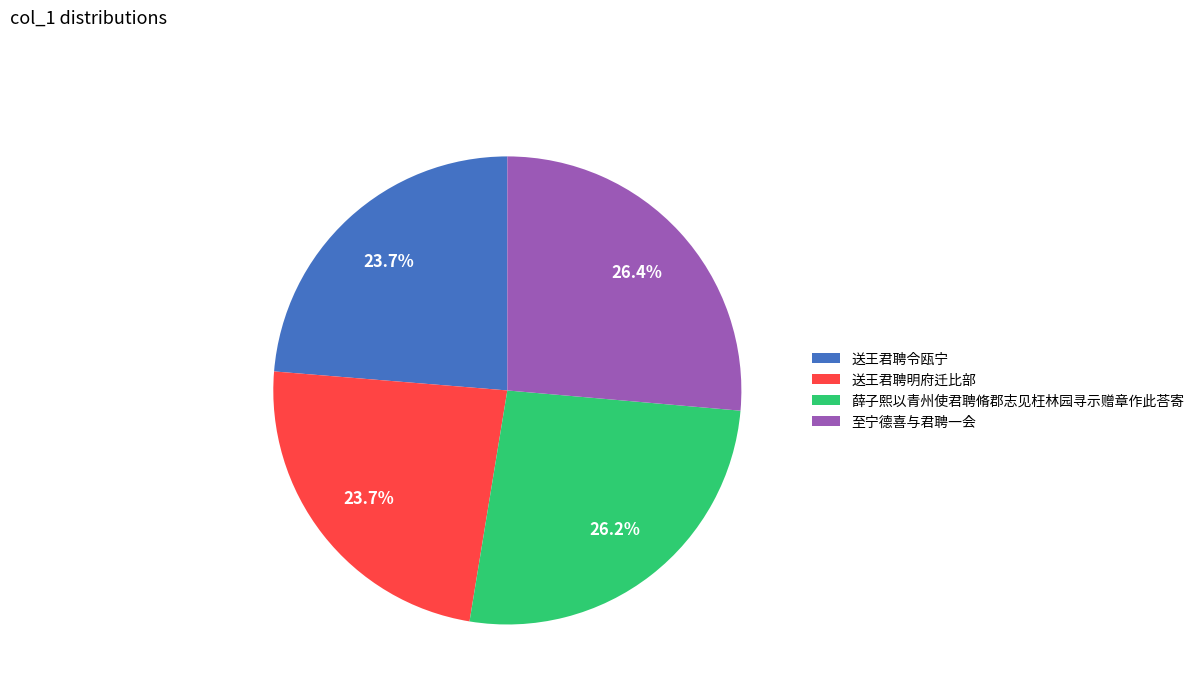

Which has a higher value, 薛子熙以青州使君聘脩郡志见枉林园寻示赠章作此荅寄 or 送王君聘明府迁比部?

薛子熙以青州使君聘脩郡志见枉林园寻示赠章作此荅寄